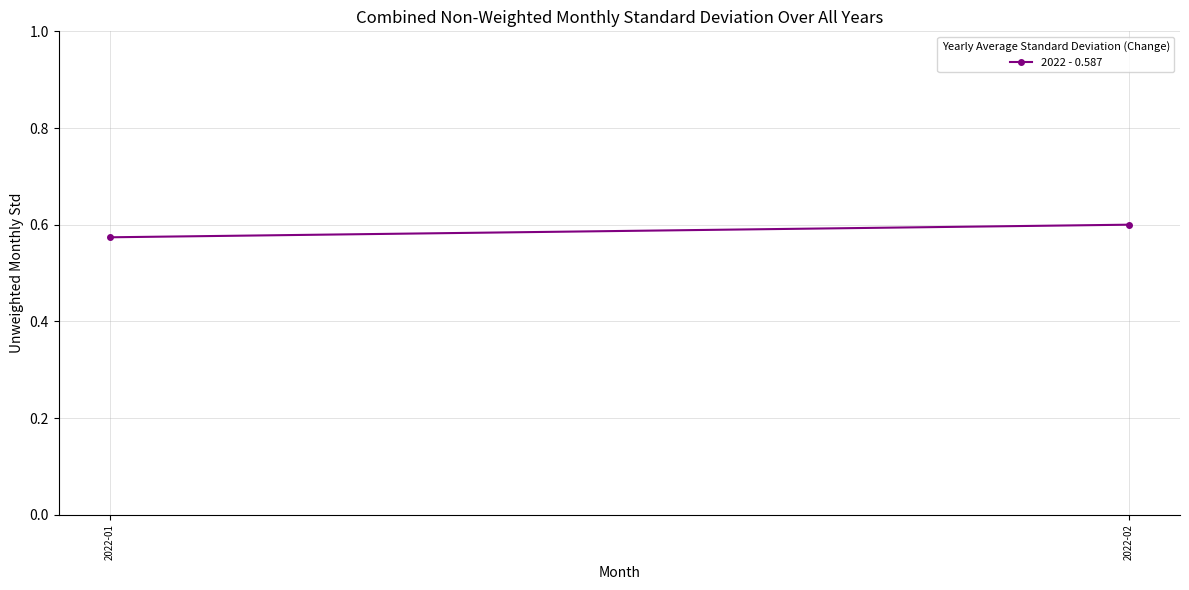

Reading right to left, transcribe all the data shown in this chart.

2022-02=0.6	2022-01=0.6